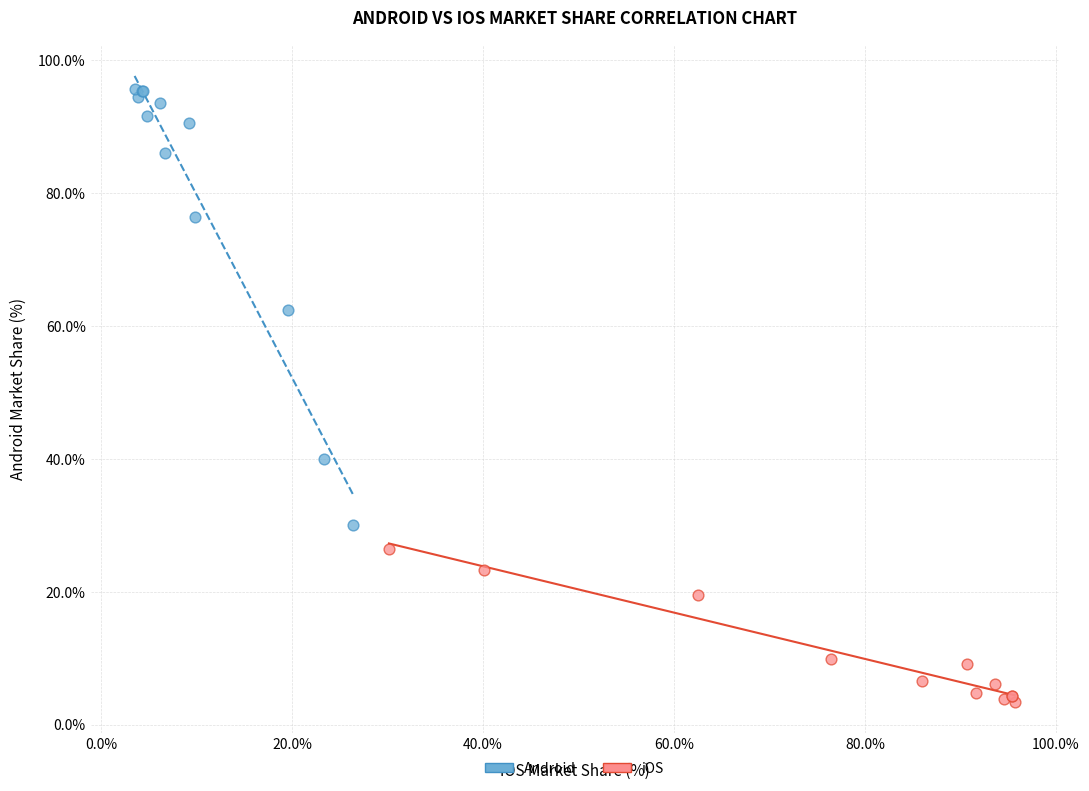

Which series has the widest spread of Y values?

Android